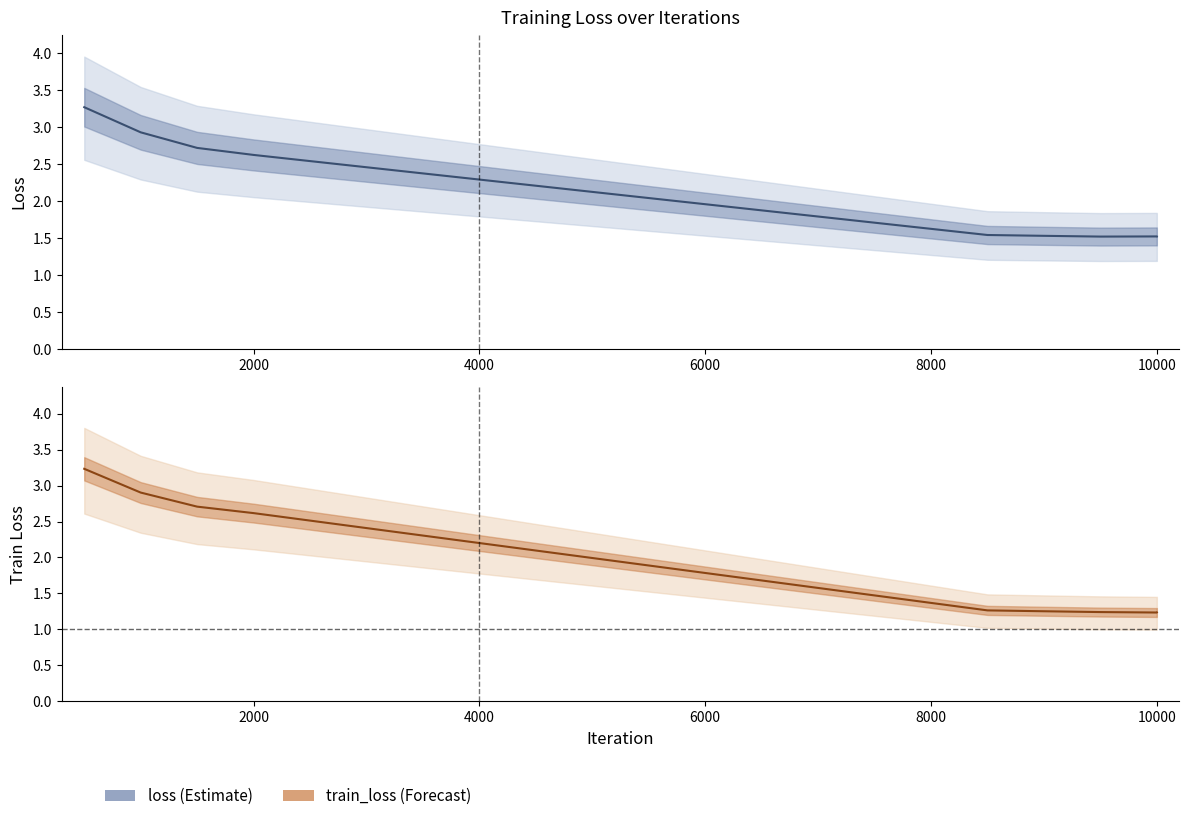

Between 6000 and 2000, which is larger?

2000